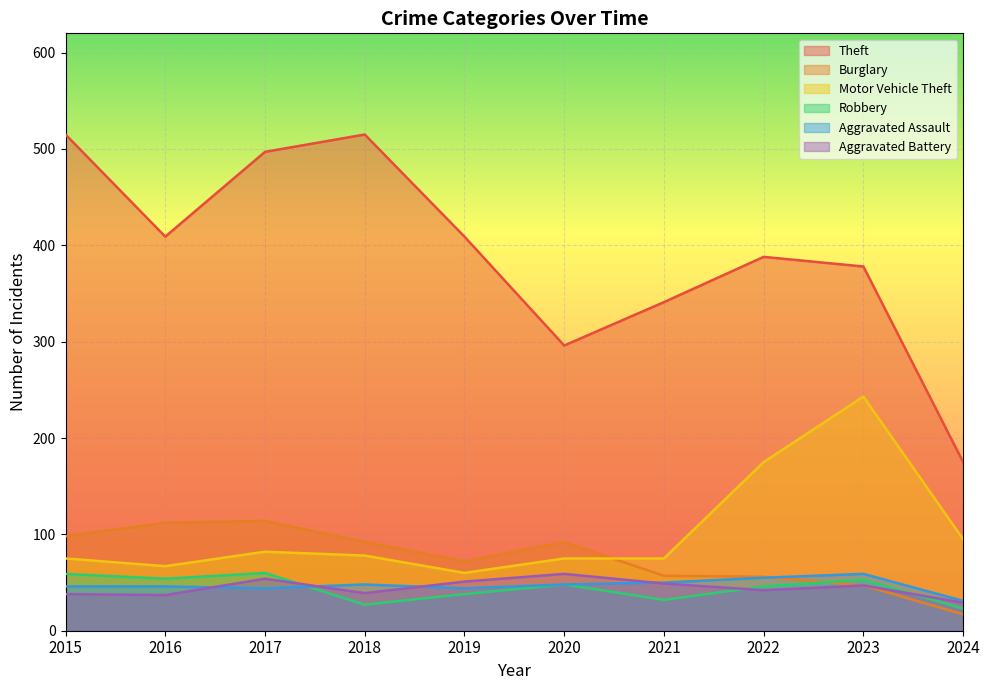

Where is the first local maximum for Theft?

2018